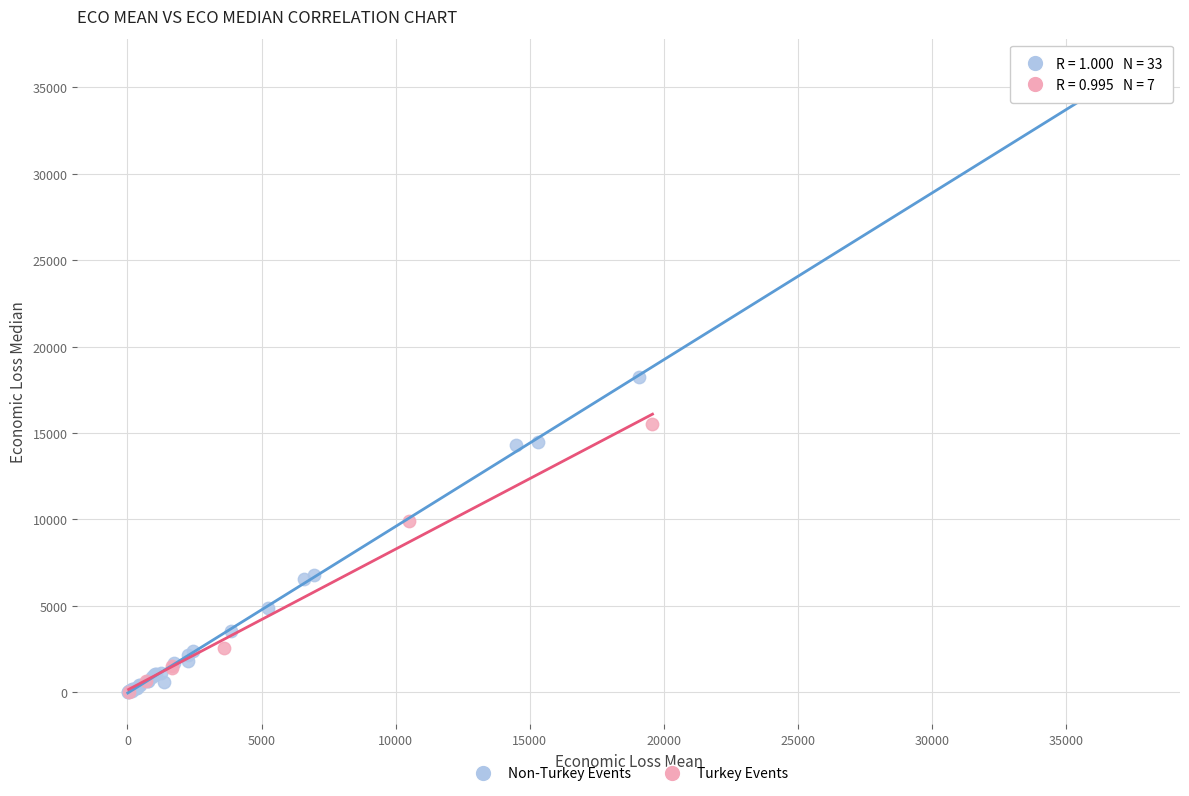

Which series contains the highest Y value?

Non-Turkey Events